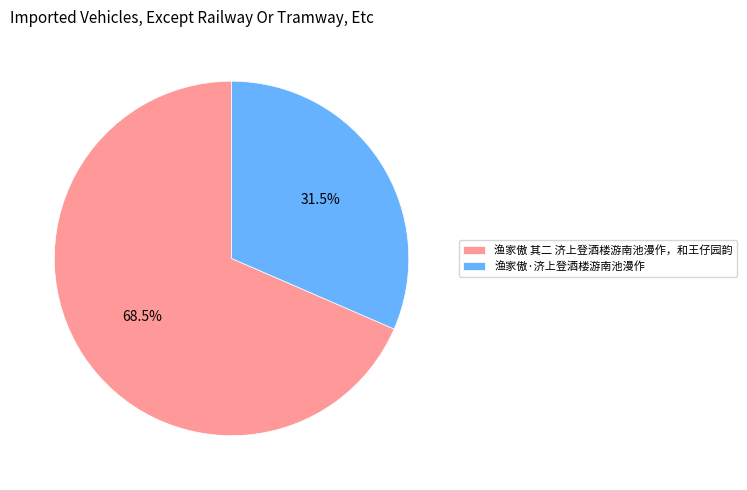

The 渔家傲 其二 济上登酒楼游南池漫作，和王仔园韵 slice represents 62% of the pie. True or false?

False